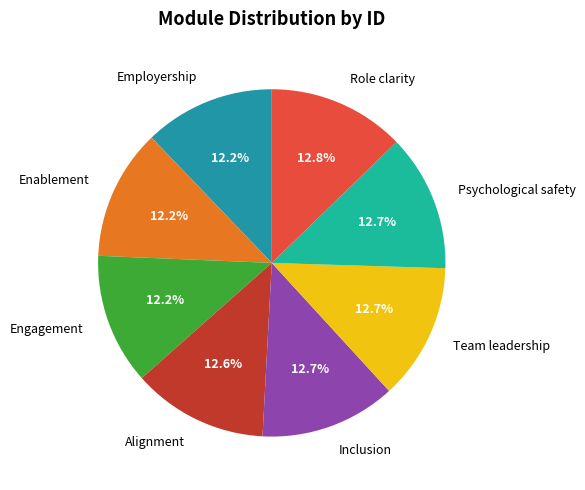

What percentage is NOT represented by Employership?

87.8%